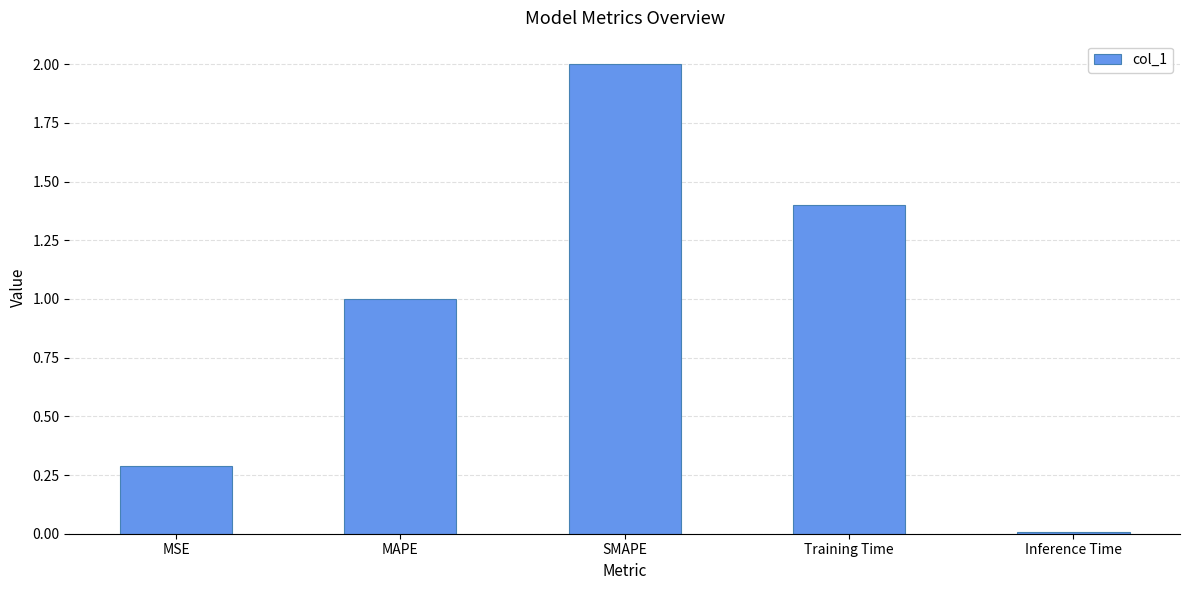

Which has a higher value, MAPE or SMAPE?

SMAPE